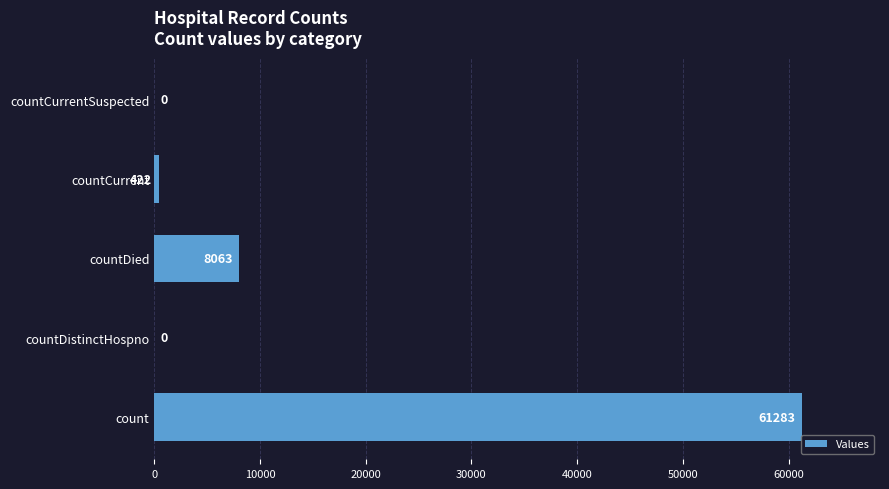

The chart shows a value of 3837 at countDied. True or false?

False